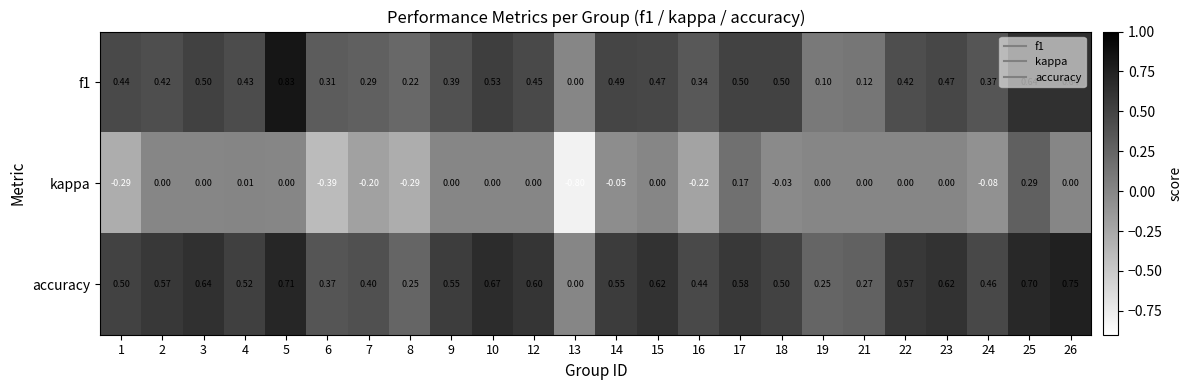

Which series has the largest total across all categories?

accuracy